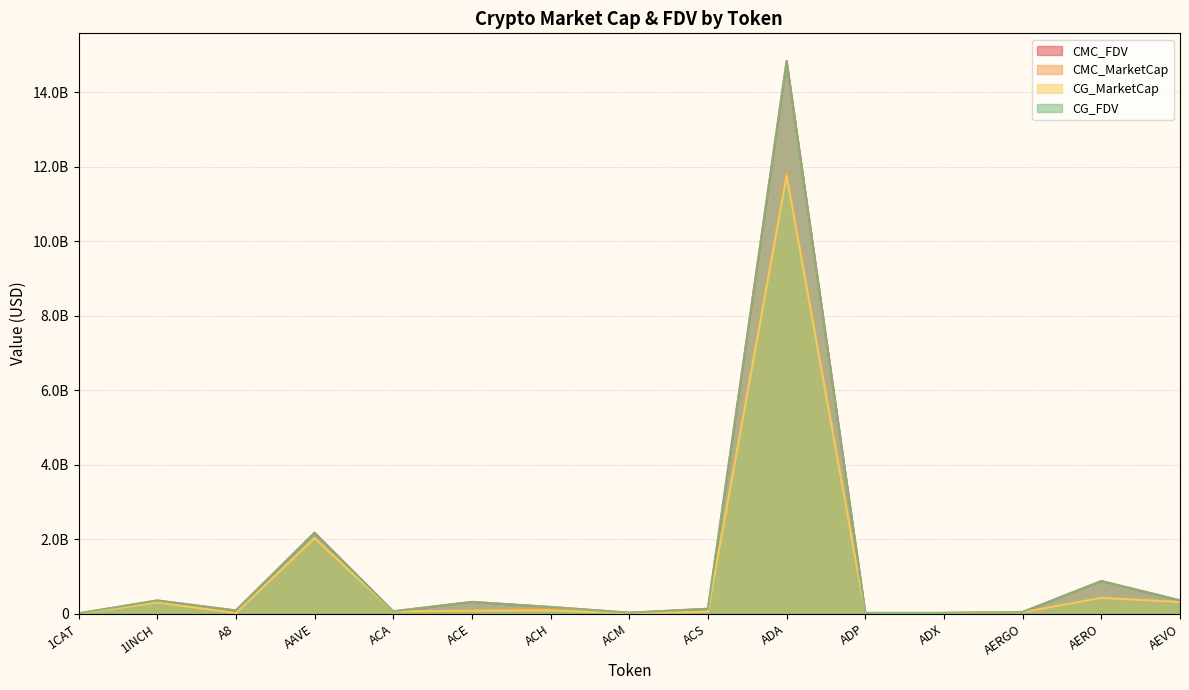

True or false: CG_MarketCap has more than 2 interior local peaks.

True